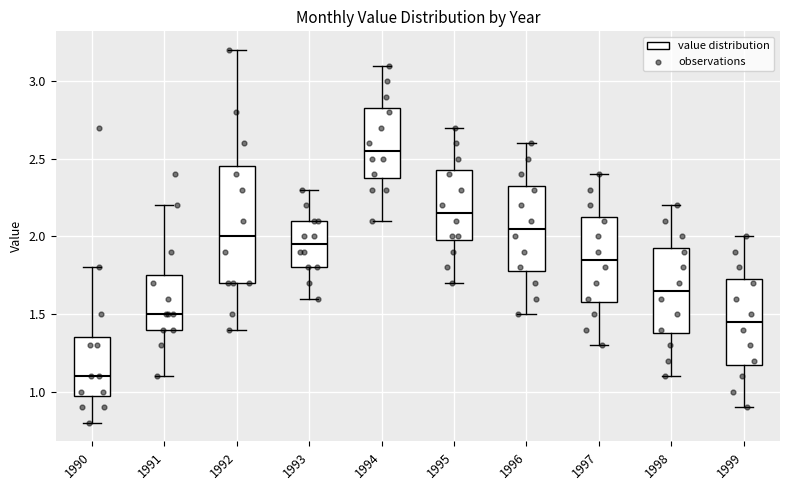

Which box has the lowest median line?

1990